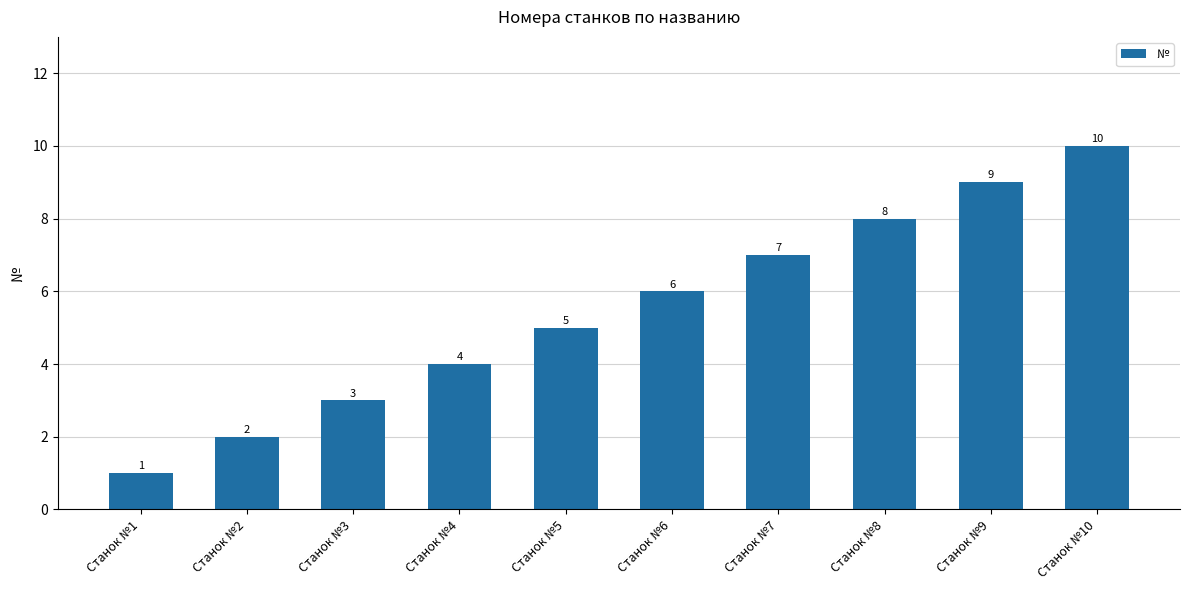

What is the change in value from Станок №5 to Станок №8?

+3